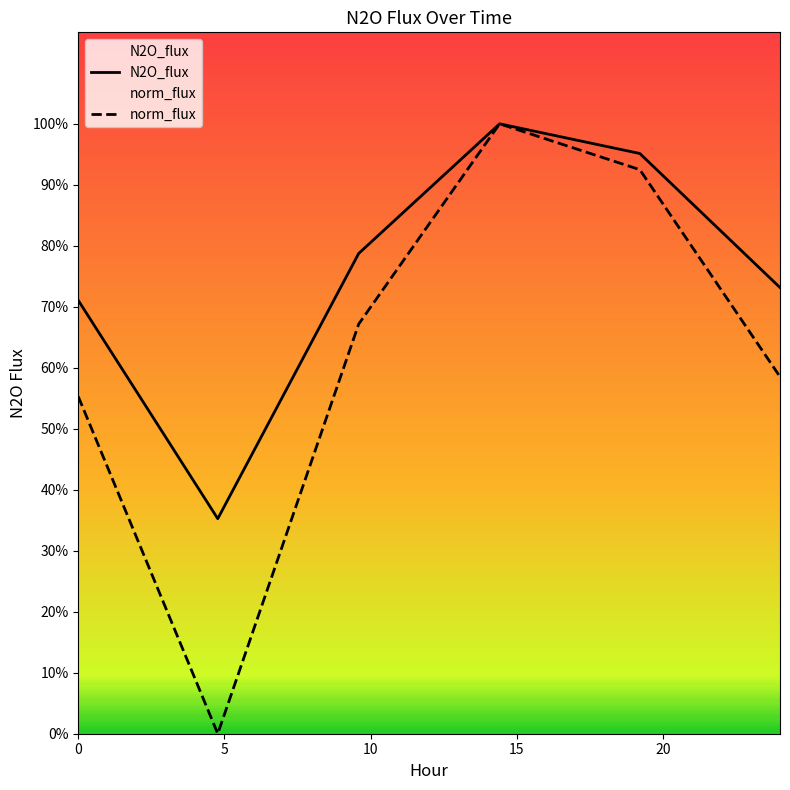

Is the value of N2O_flux at 25 greater than the value of norm_flux at 15?

No